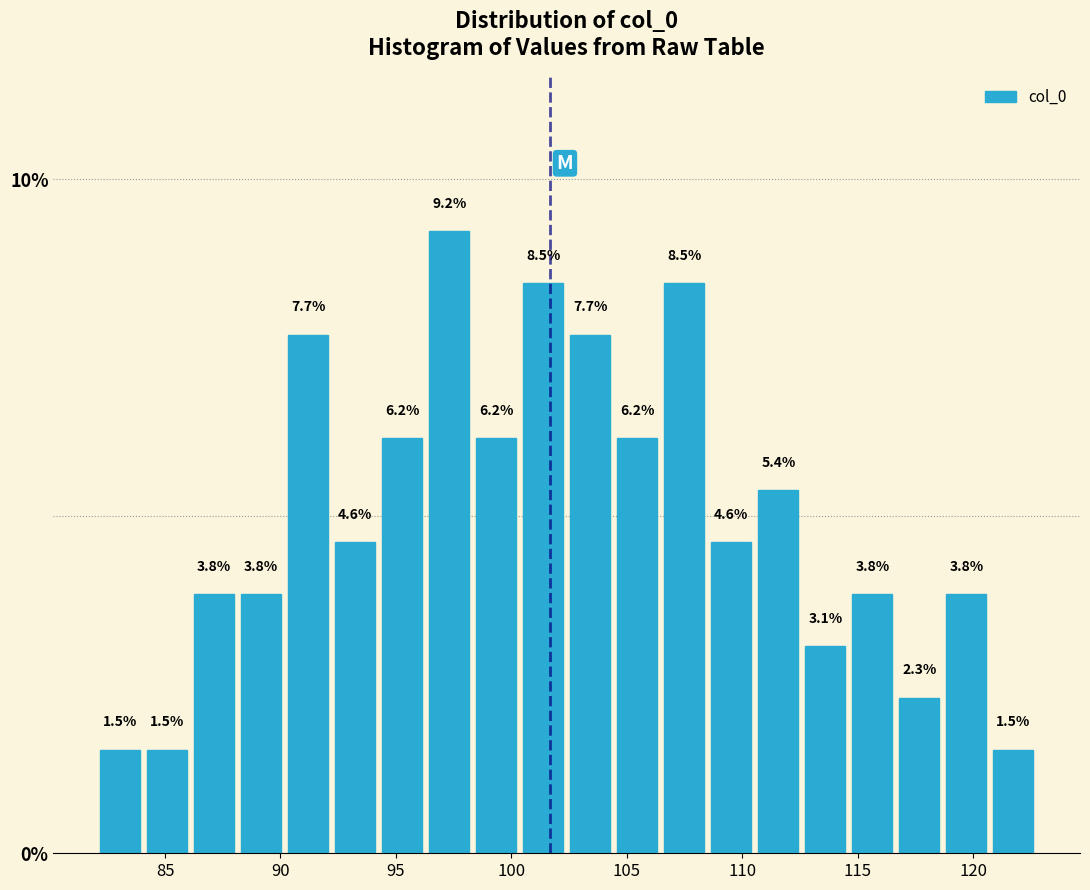

How tall is the bar that spans 94.5 to 96.5 on the x-axis? The bar edges are not printed on the chart, so give them approximately, as read against the axis.

6.2